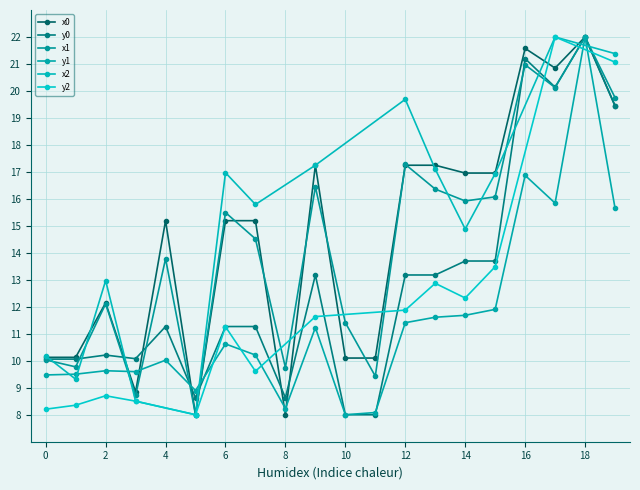

Which series ends up on top after the final intersection of x1 and y0?

y0